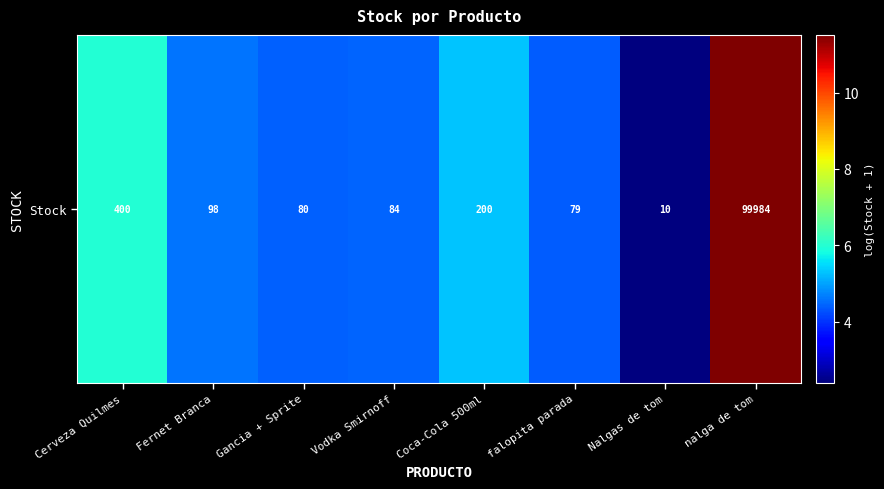

Reading left to right, what are all the values shown in this chart?

6.0	4.6	4.4	4.4	5.3	4.4	2.4	11.5